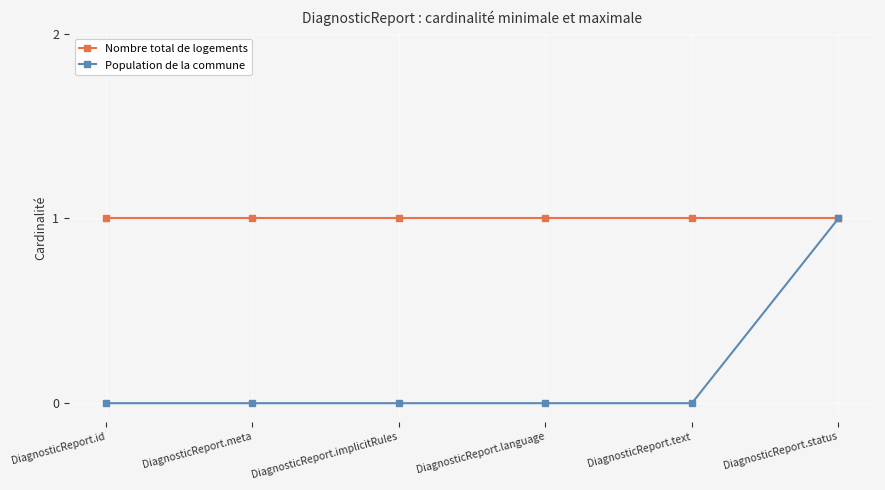

List the series in order of their overall mean, highest first.

Nombre total de logements, Population de la commune